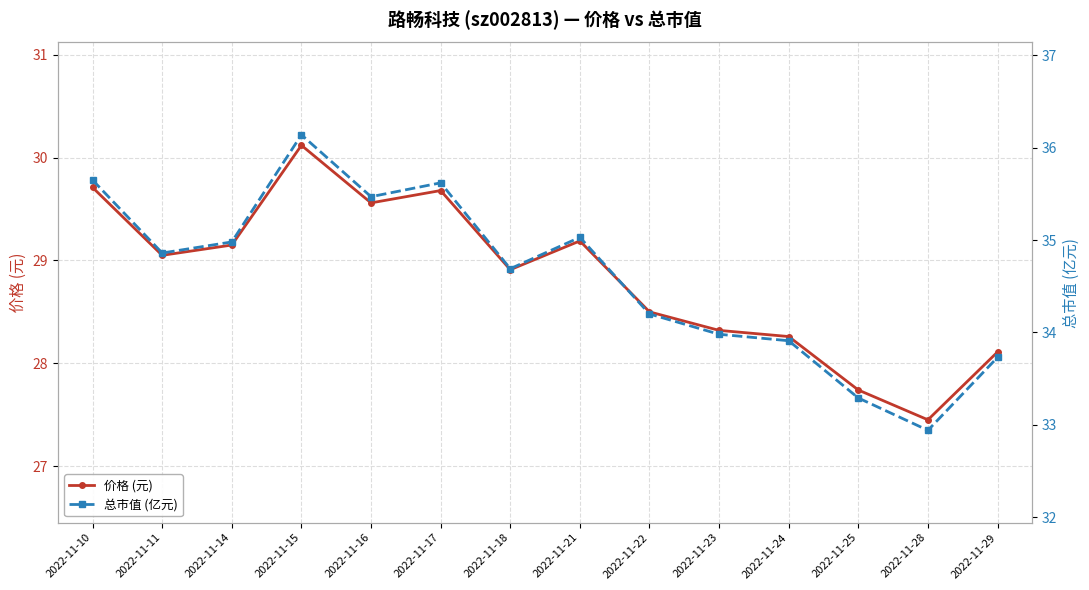

What is the sum of the 总市值 (亿元) values at 2022-11-11 and 2022-11-17?

70.5